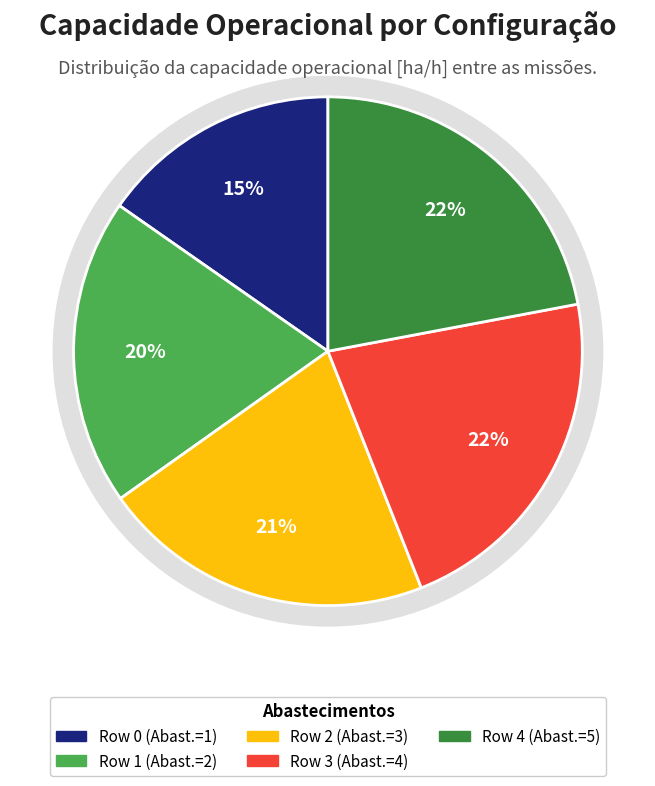

What percentage do Row 0 and Row 4 together represent?

37.3%